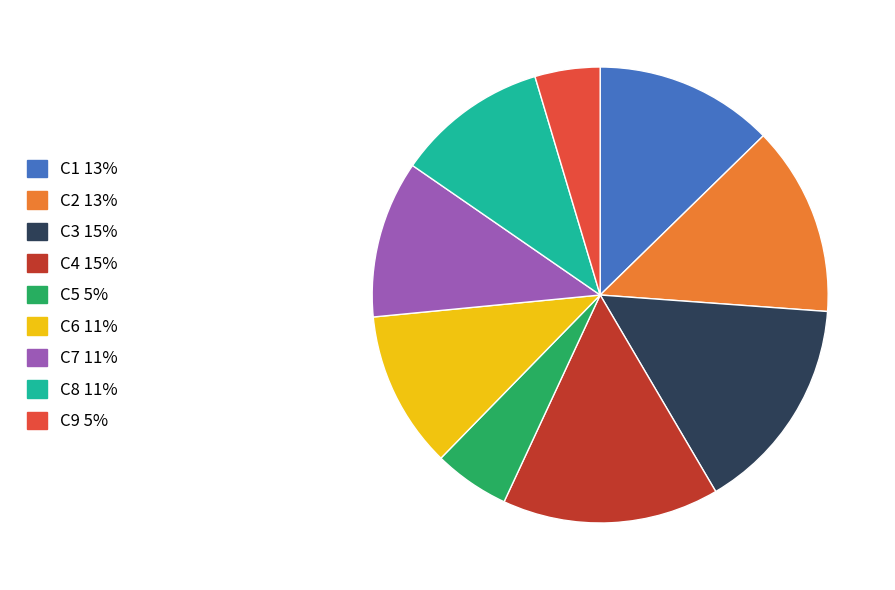

Which has a higher value, C1 13% or C5 5%?

C1 13%